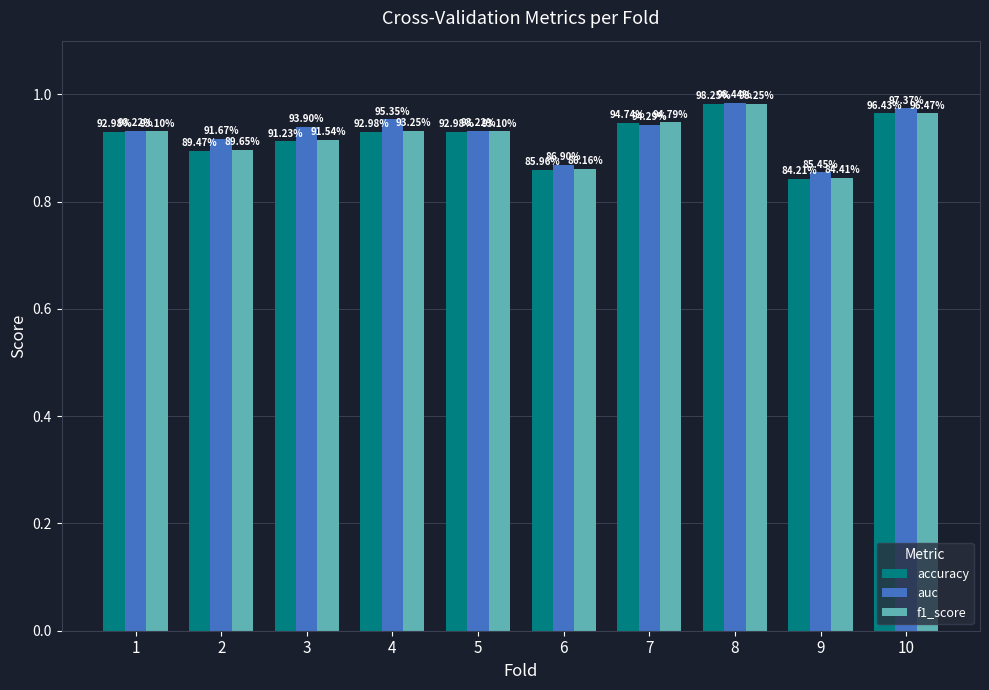

At how many categories does at least one series exceed 0?

10